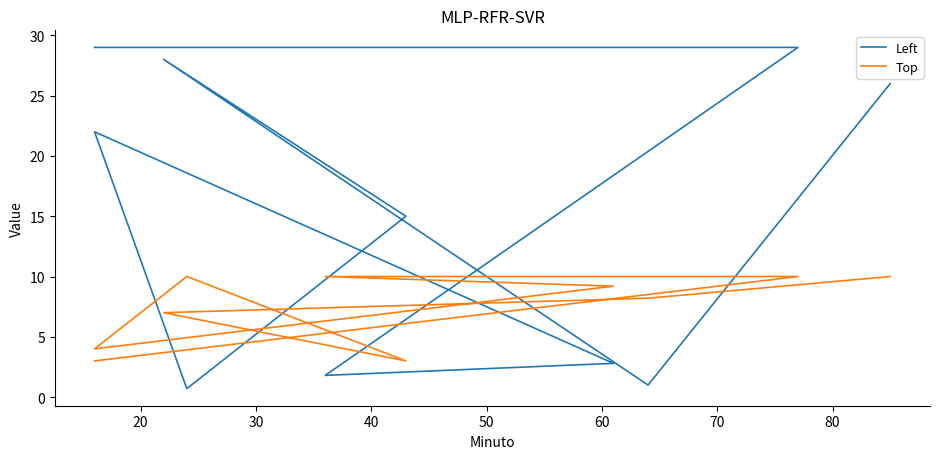

What is the lowest value of the Top series?

3.0